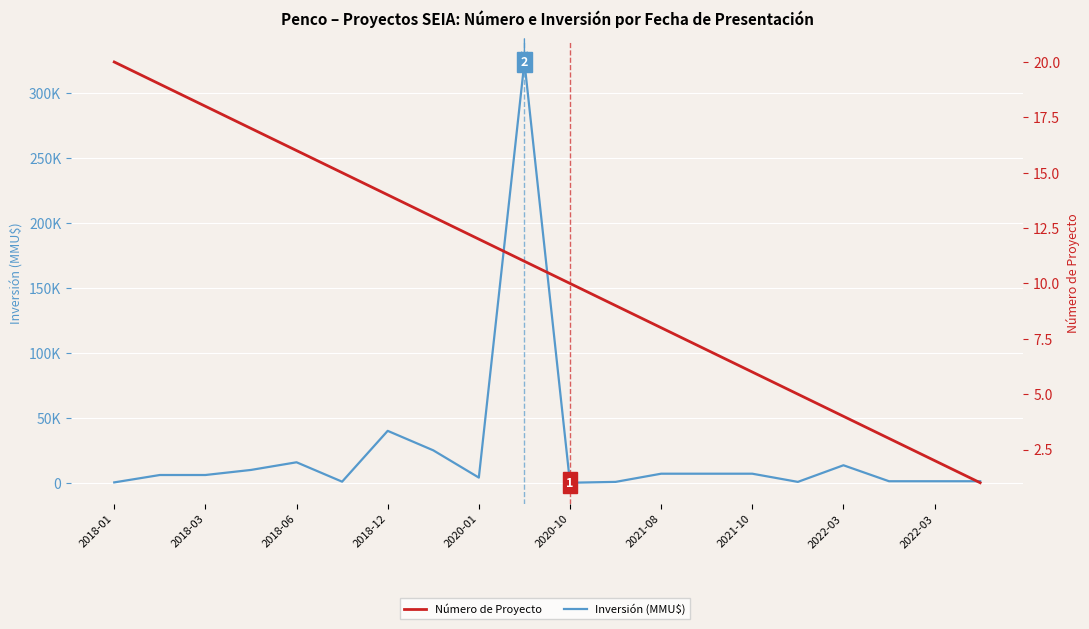

What is the difference between the second highest and second lowest values in the Inversión (MMU$) series?

39692